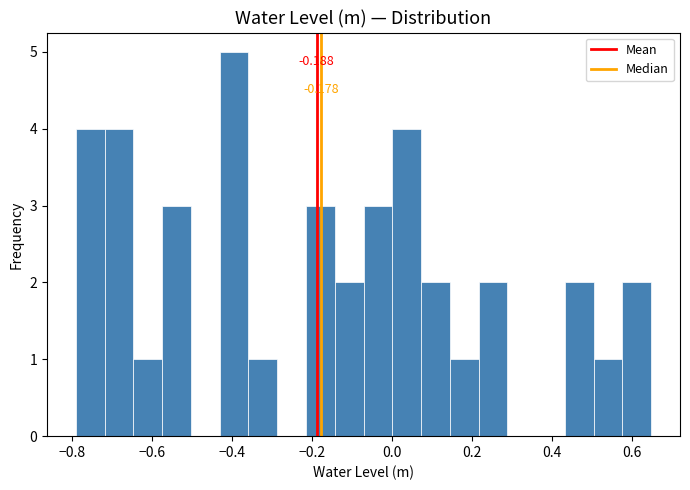

Read against the x-axis, roughly where is the centre of the tallest bar?

-0.40